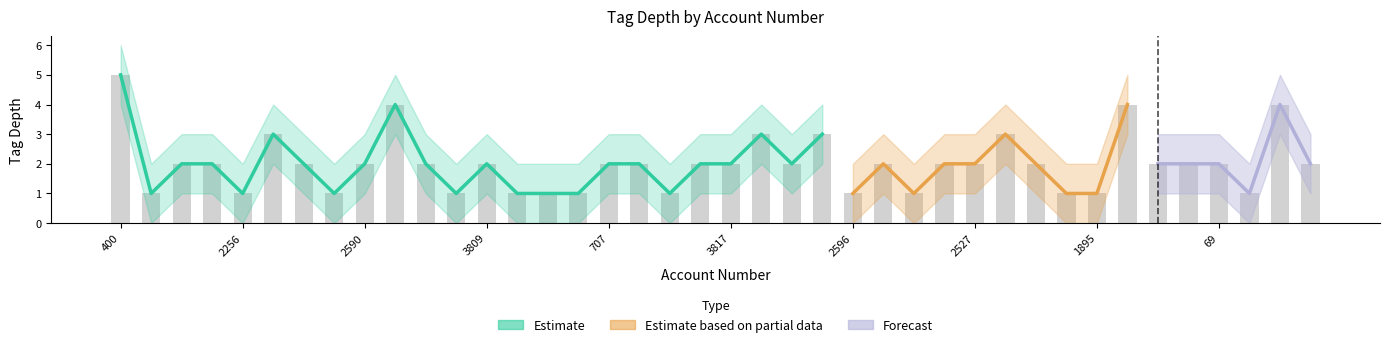

True or false: upper_band has a value of 3 at 2903.

True